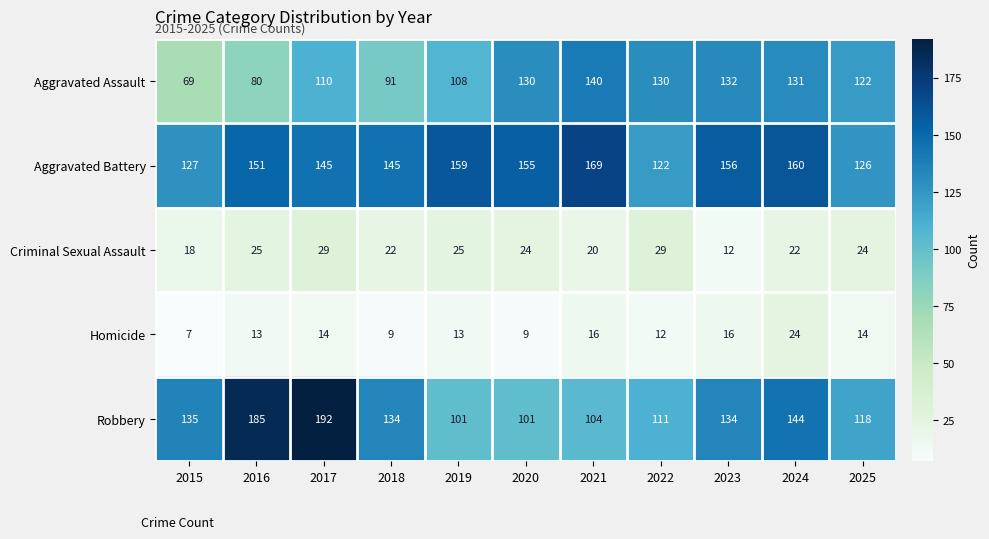

What is the smallest value displayed?

7